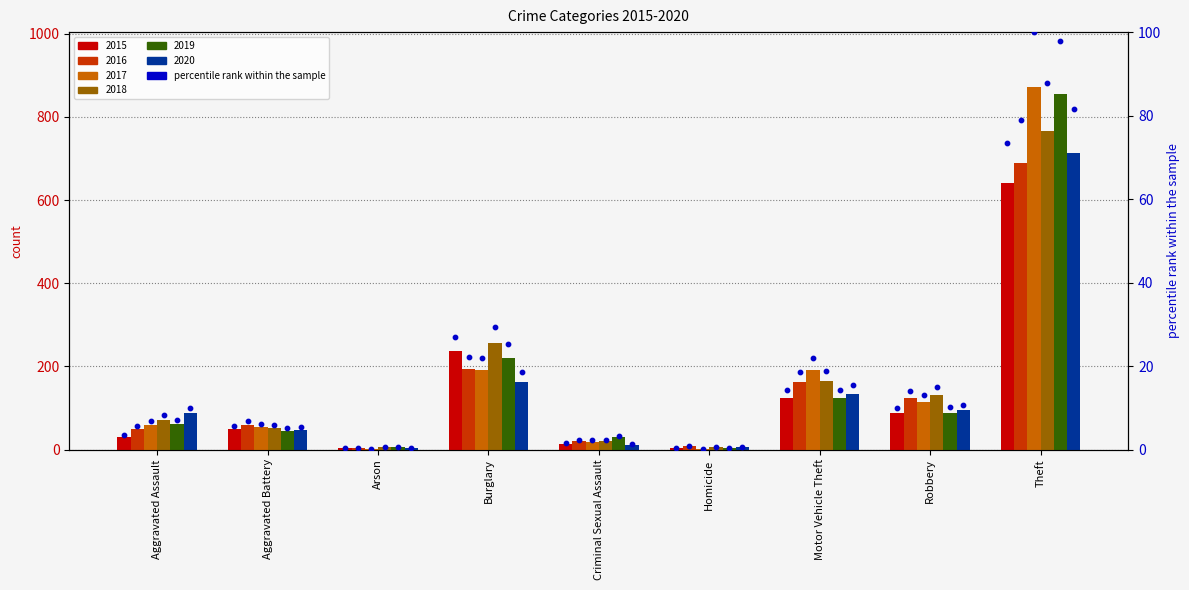

Between Theft and Arson, which is larger?

Theft